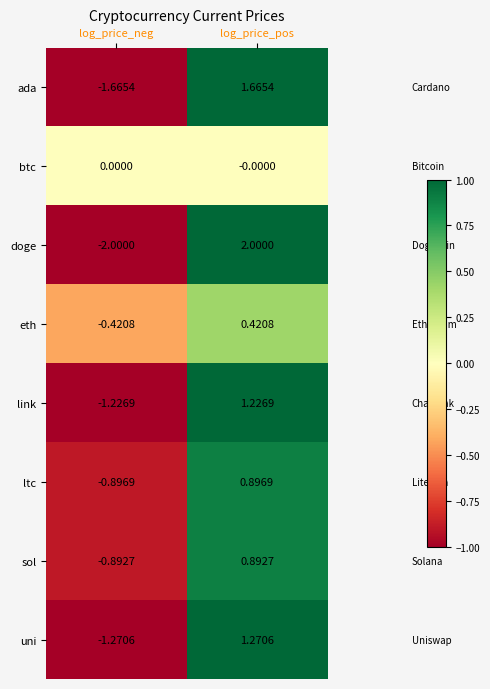

Where does the uni series first go above 1?

log_price_pos